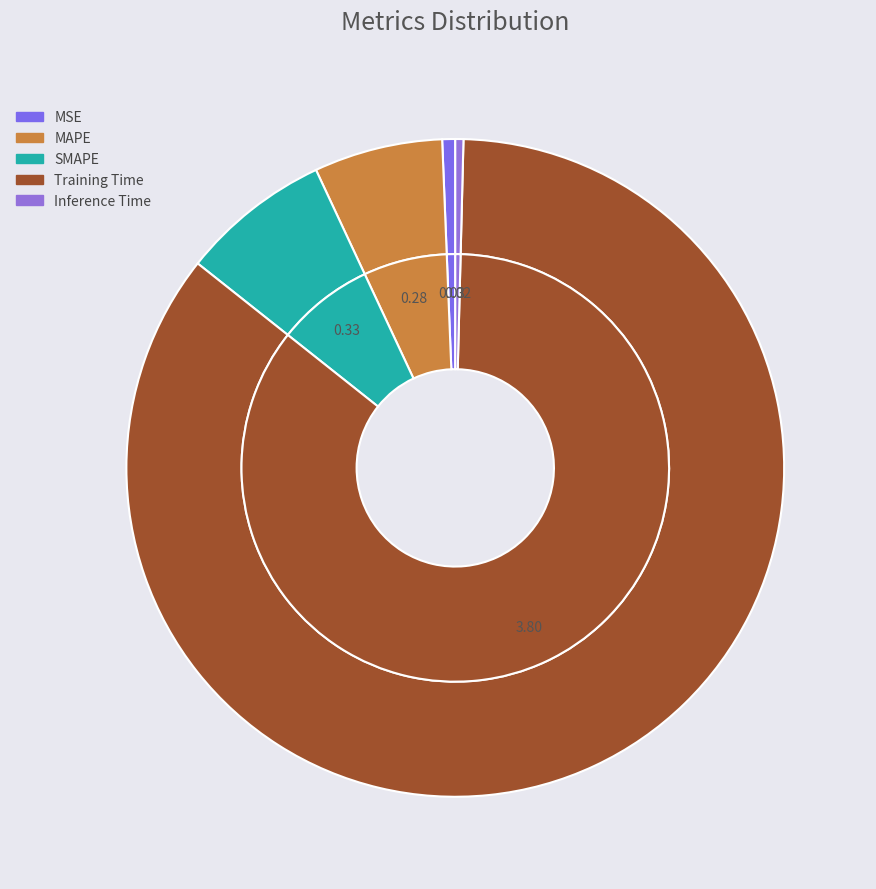

What is the largest slice in the pie chart?

Training Time